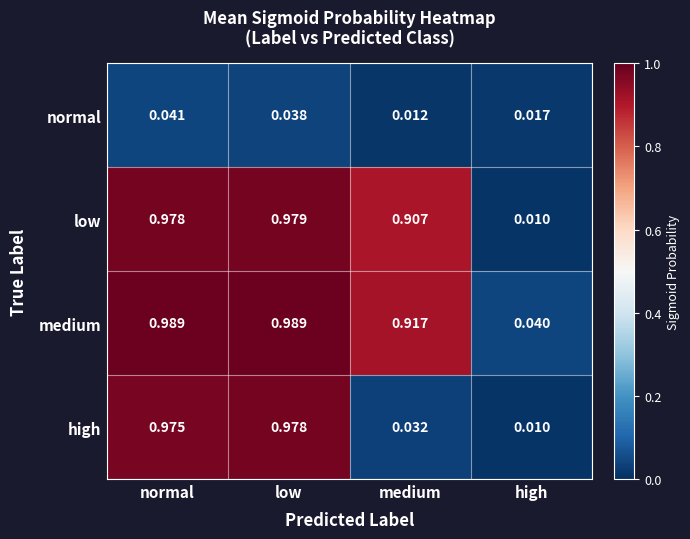

At which label is low closest to 0?

high